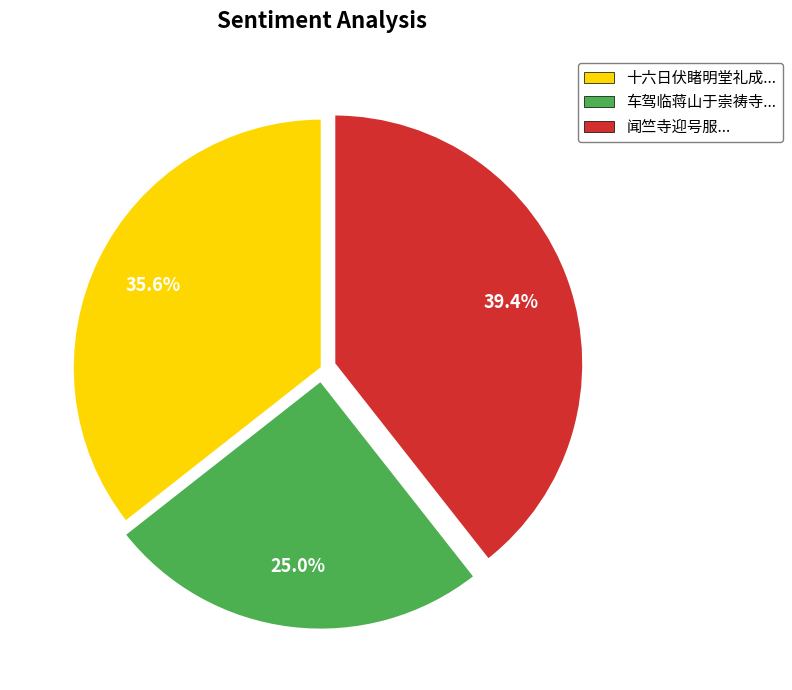

To the nearest percent, what is the difference between the largest and smallest slice percentages?

14%